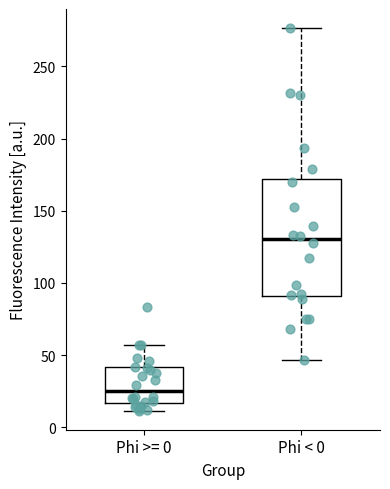

Reading left to right, read every box against the y-axis: the position of its median line, the range the box covers, and the ends of its whiskers. The values are not printed on the chart, so give them approximately, as read against the axis.

Phi >= 0: median 25, box 15 to 40, whiskers 10 to 55
Phi < 0: median 130, box 90 to 170, whiskers 45 to 275